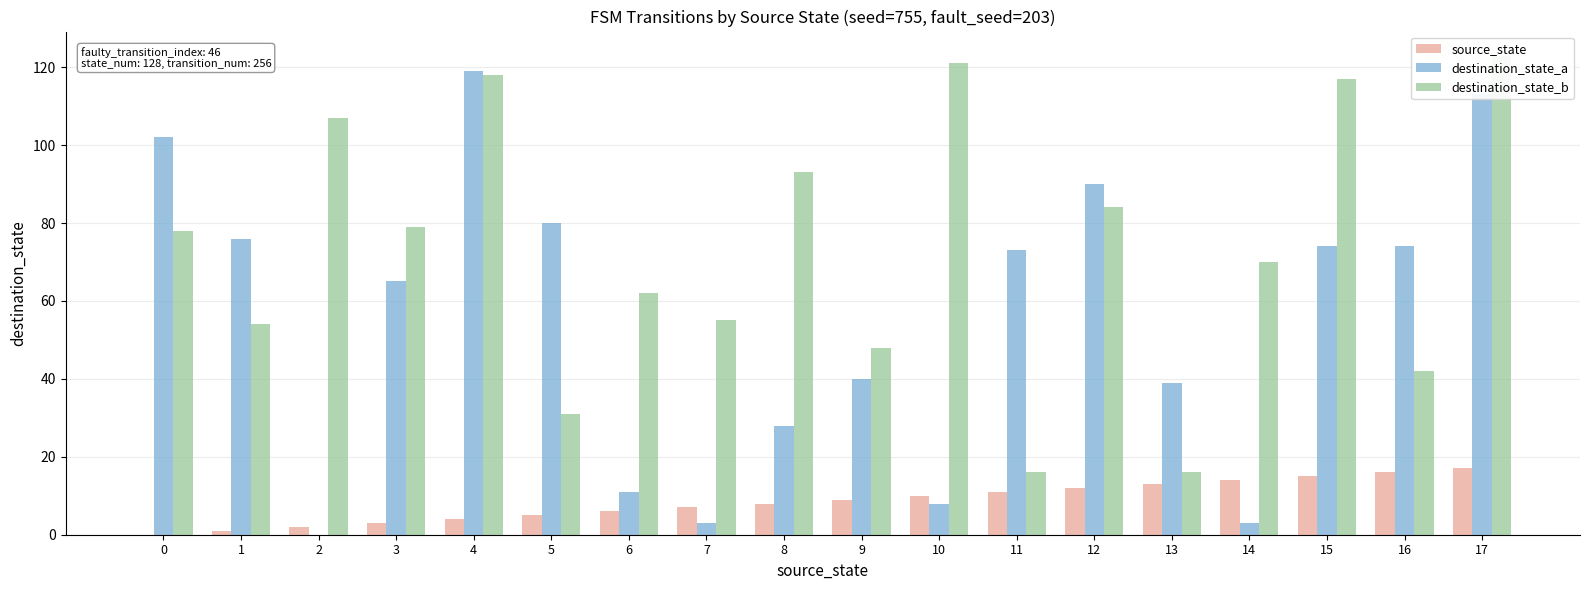

What is the value of the source_state bar at the 10th from the left?

9